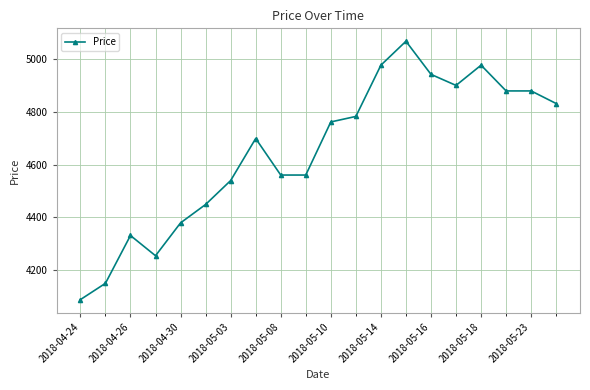

How many data points are less than 4762?

10